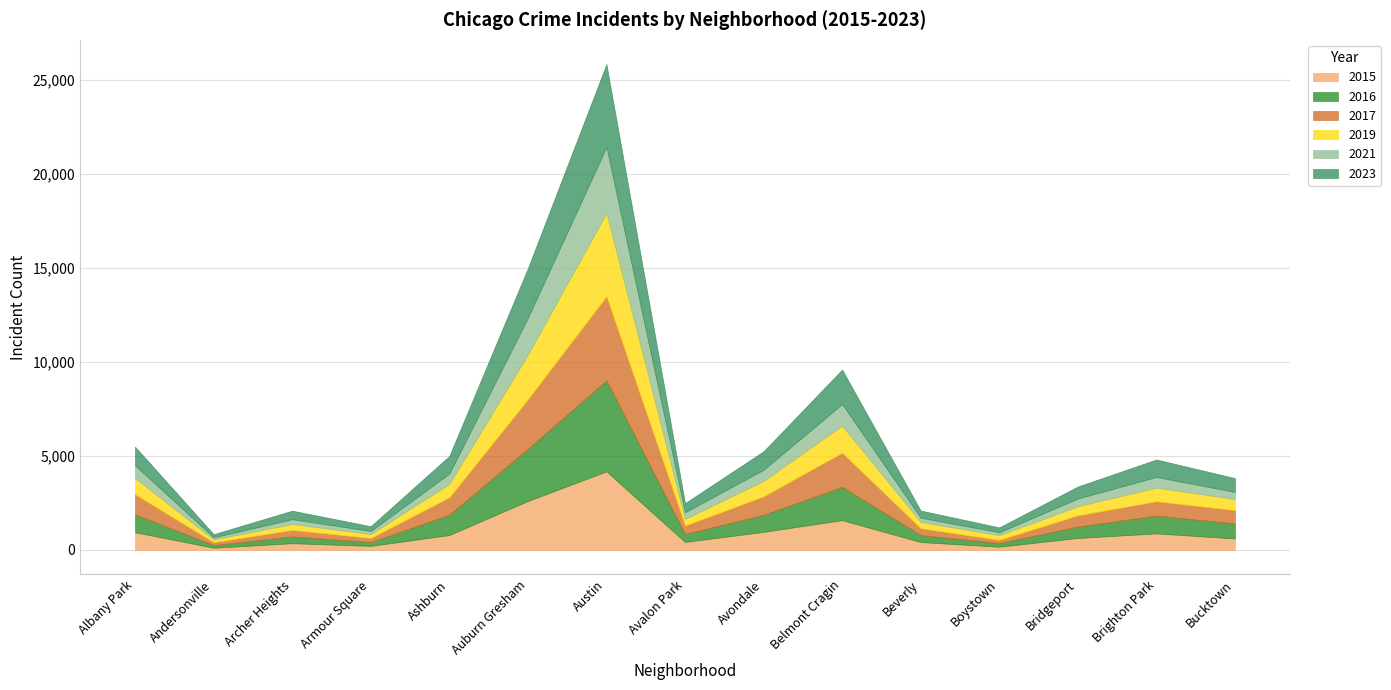

Rank the categories by 2017 value from highest to lowest.

Austin, Auburn Gresham, Belmont Cragin, Albany Park, Avondale, Ashburn, Brighton Park, Bucktown, Bridgeport, Avalon Park, Beverly, Archer Heights, Armour Square, Boystown, Andersonville